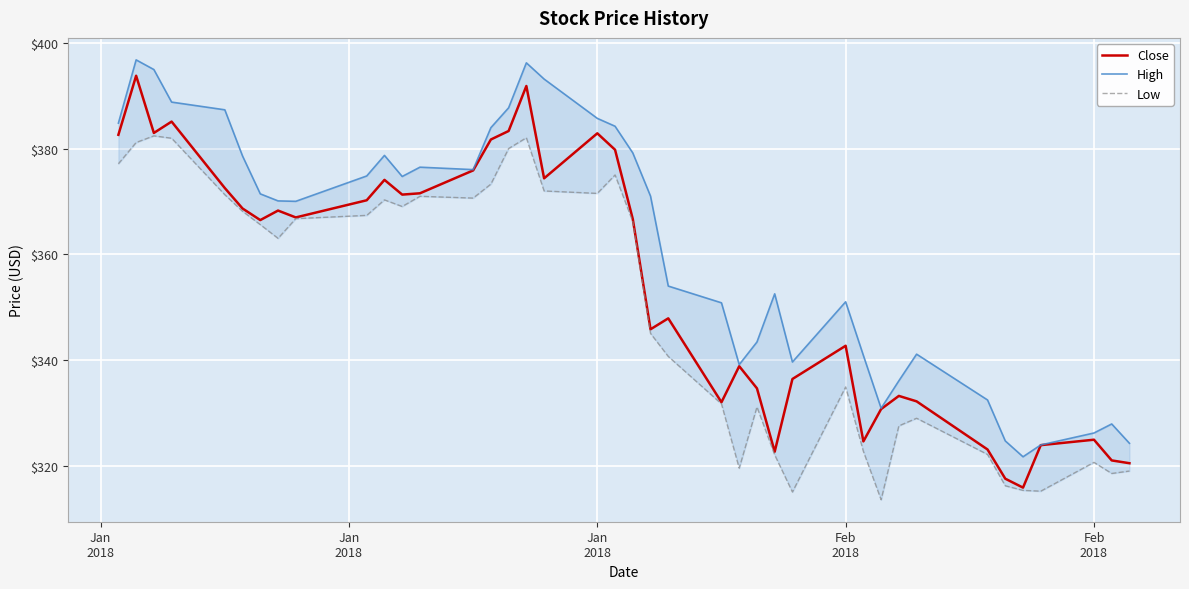

What are all the series names shown in the legend?

Close, High, Low